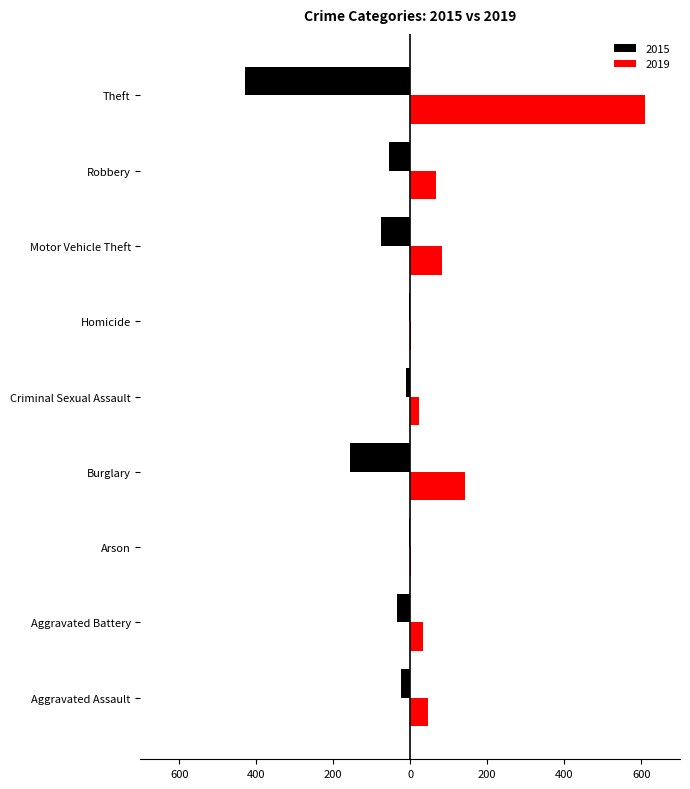

What is the label of the 3rd bar from the right?

Motor Vehicle Theft